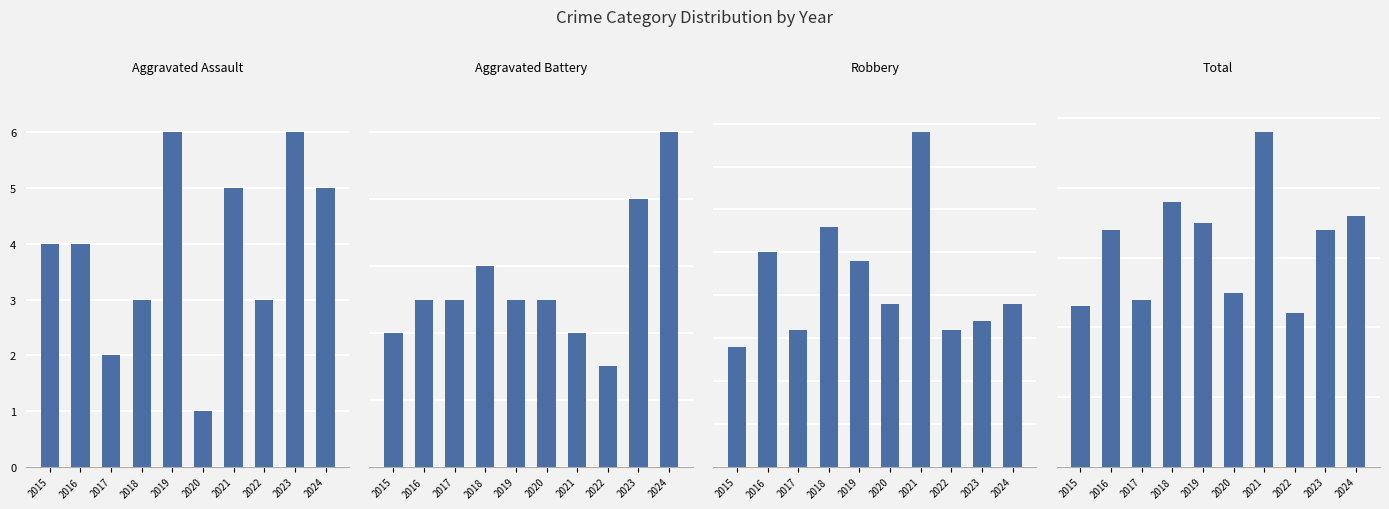

How many values in the Aggravated Assault series exceed 4?

4